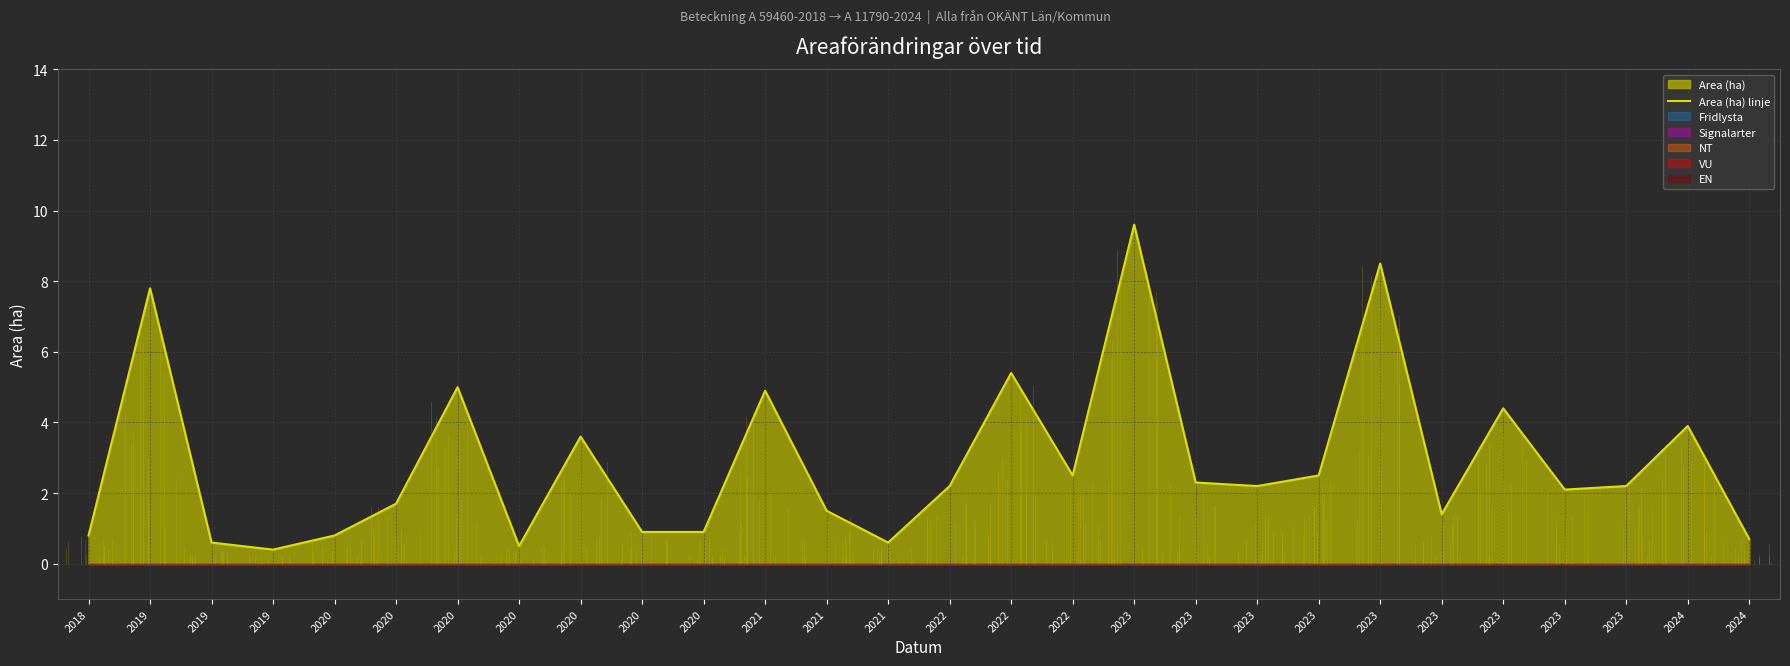

What is the sum of the values at 2021 and 2019?

9.3